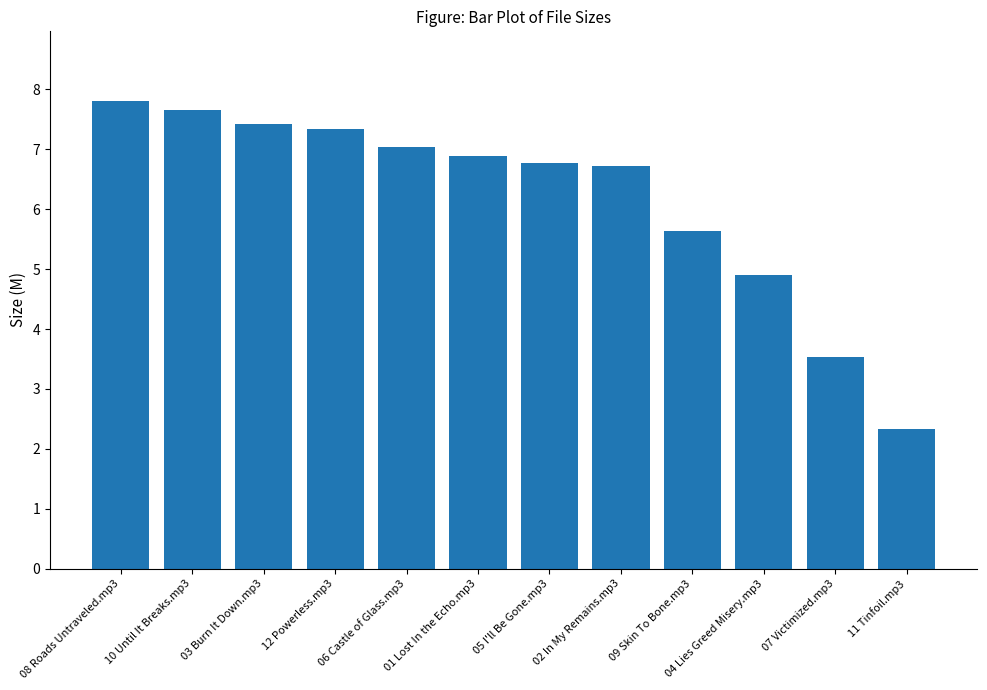

What is the minimum value shown in the chart?

2.3